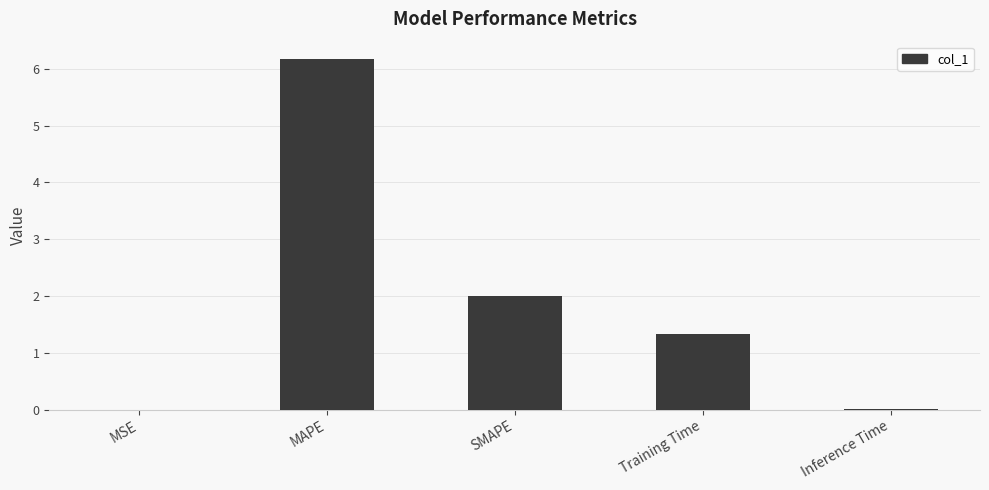

What is the sum of all values?

9.5